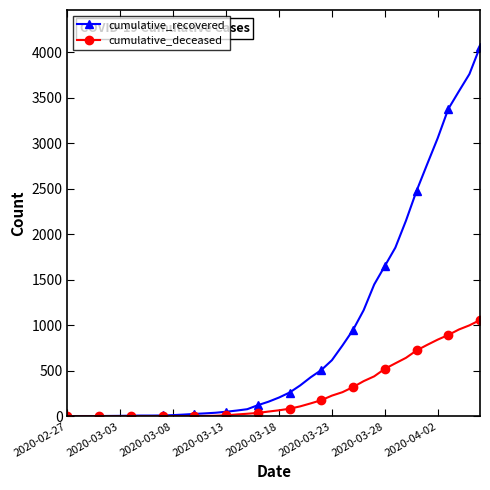

Which series has the largest range (max minus min)?

cumulative_recovered